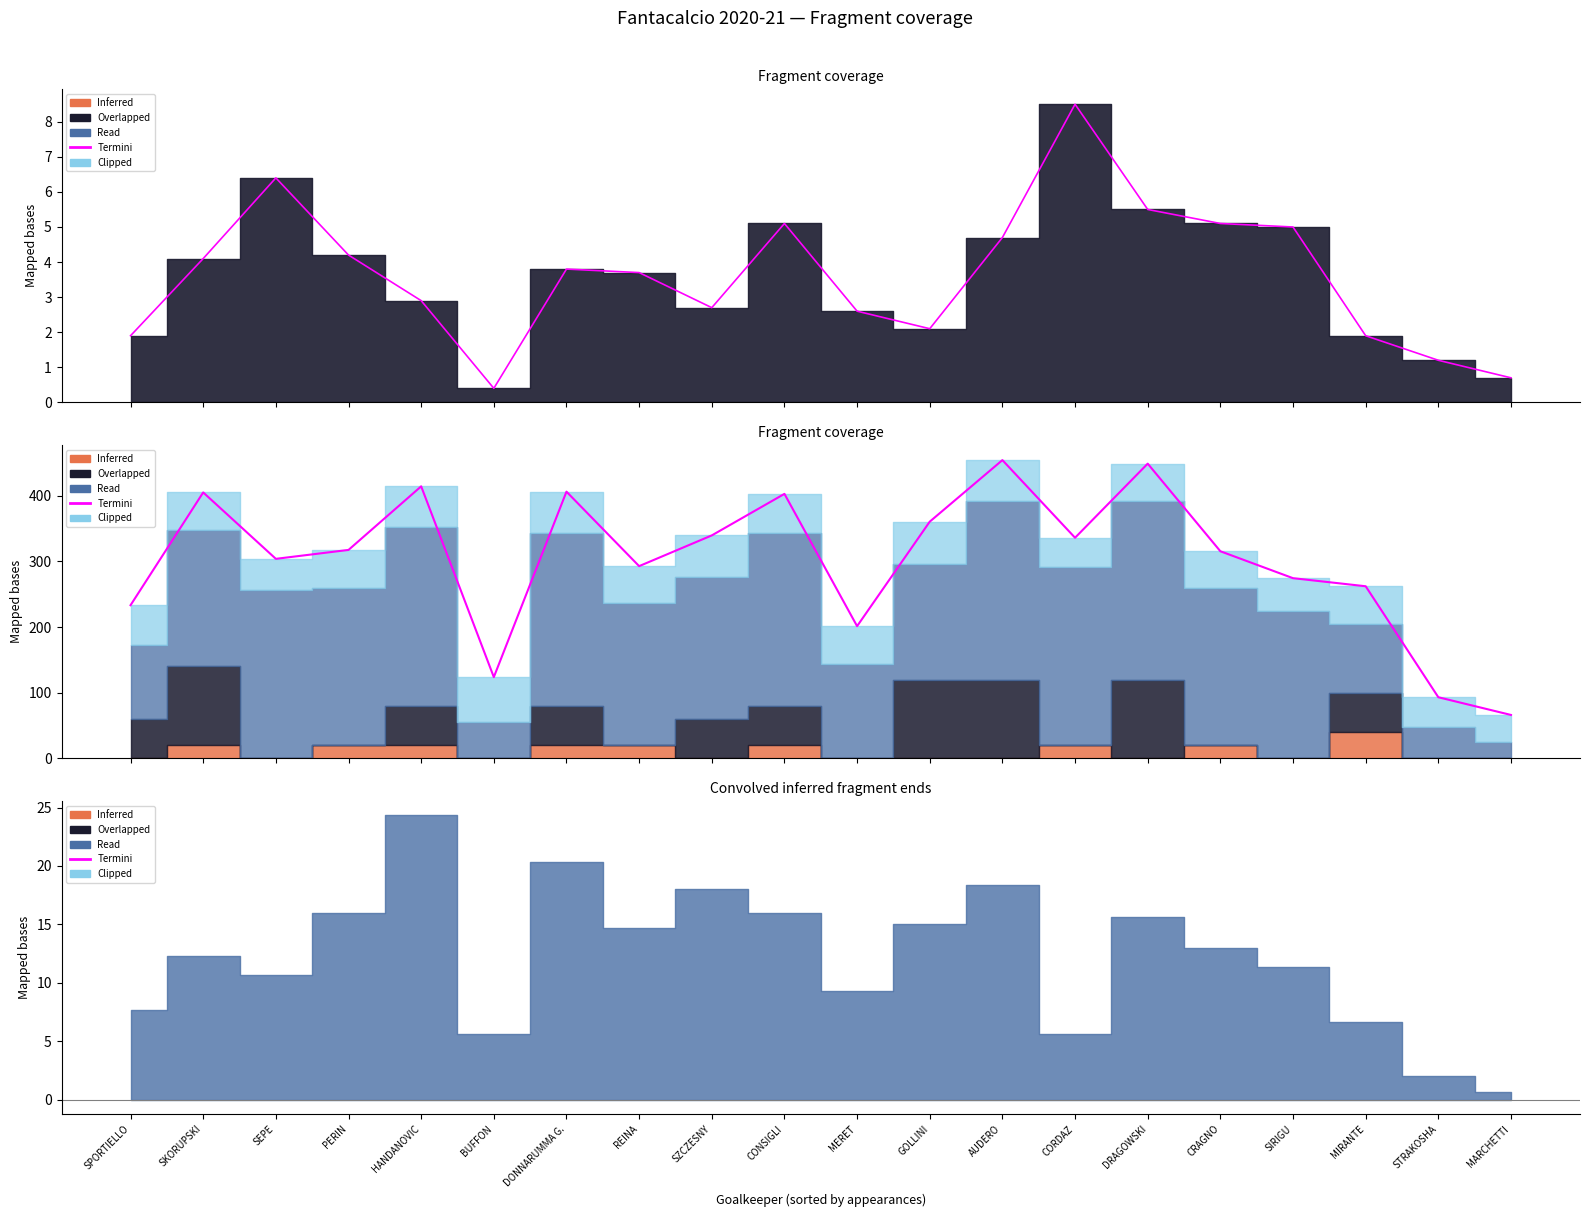

Reading right to left, transcribe all the data shown in this chart.

MARCHETTI=66.0	STRAKOSHA=93.0	MIRANTE=262.2	SIRIGU=274.5	CRAGNO=315.6	DRAGOWSKI=449.1	CORDAZ=336.2	AUDERO=454.5	GOLLINI=360.7	MERET=201.4	CONSIGLI=403.0	SZCZESNY=339.7	REINA=292.9	DONNARUMMA G.=406.4	BUFFON=123.7	HANDANOVIC=414.5	PERIN=317.6	SEPE=304.0	SKORUPSKI=405.2	SPORTIELLO=233.3